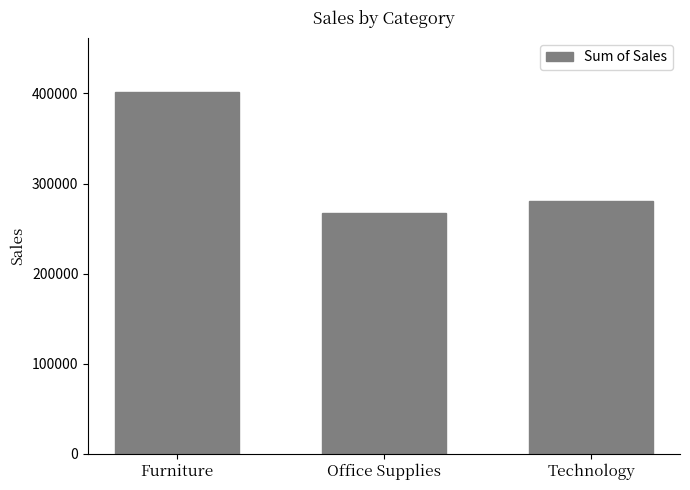

What is the change in value from Furniture to Office Supplies?

-133891.6